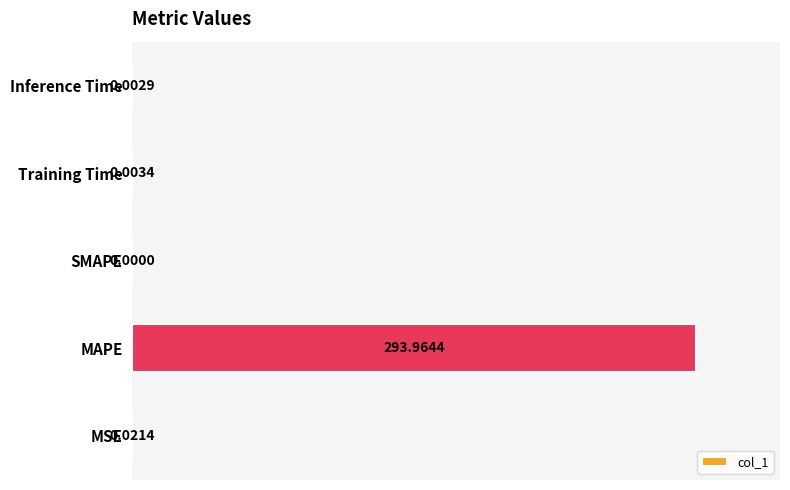

What is the sum of all values?

294.0